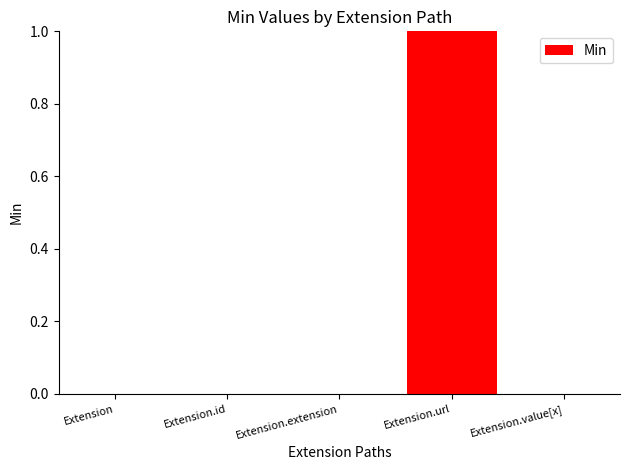

Does the chart contain stacked bars?

No